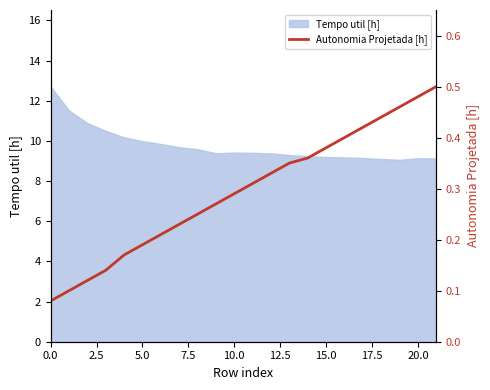

What is the value of the 4th point from the left?

0.1